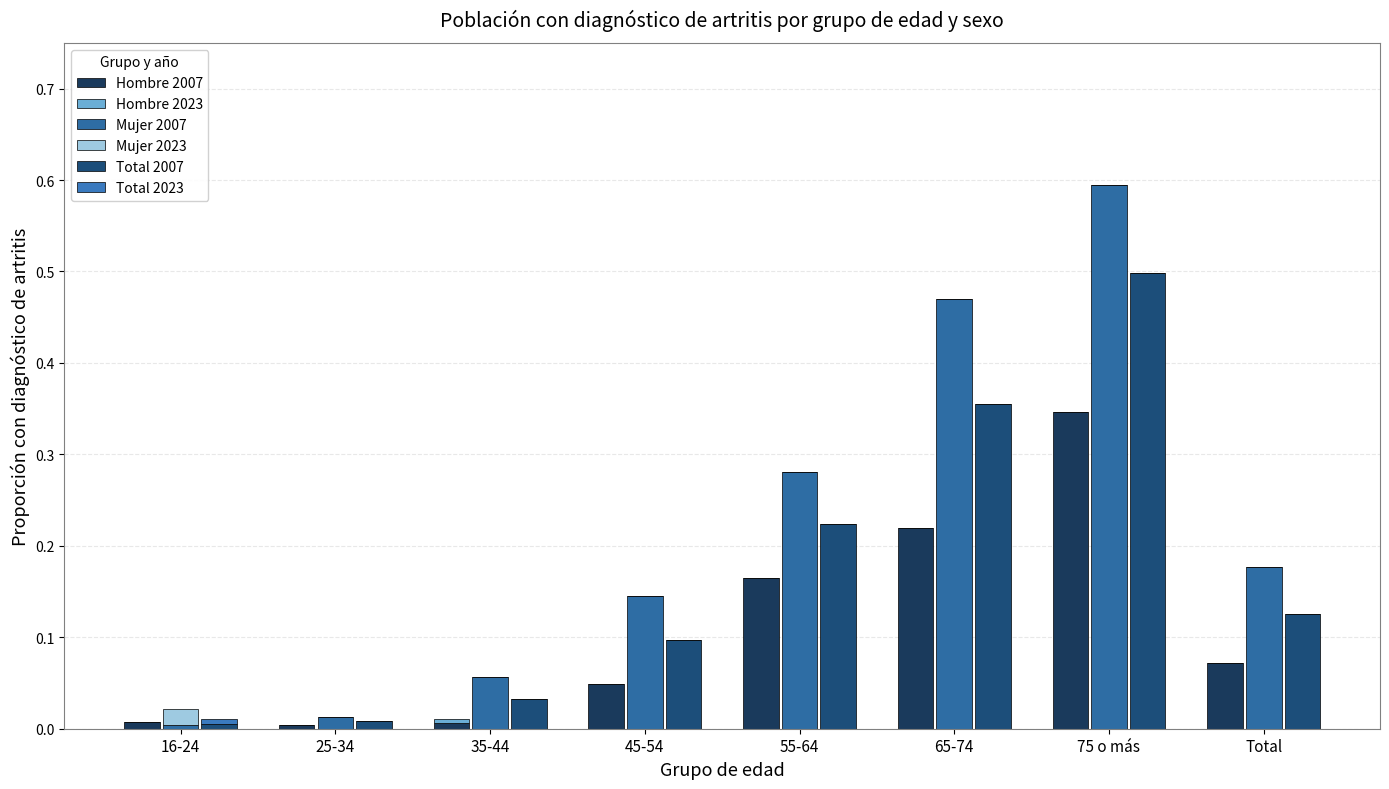

What position from the left is 25-34?

2